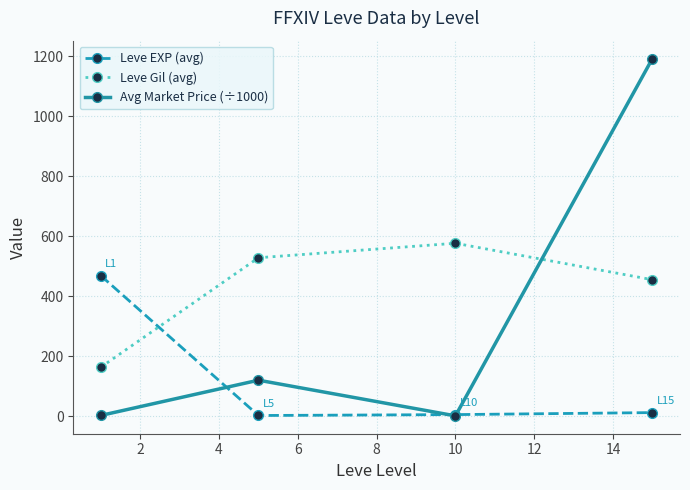

How many values in the Leve Gil (avg) series exceed 528?

2